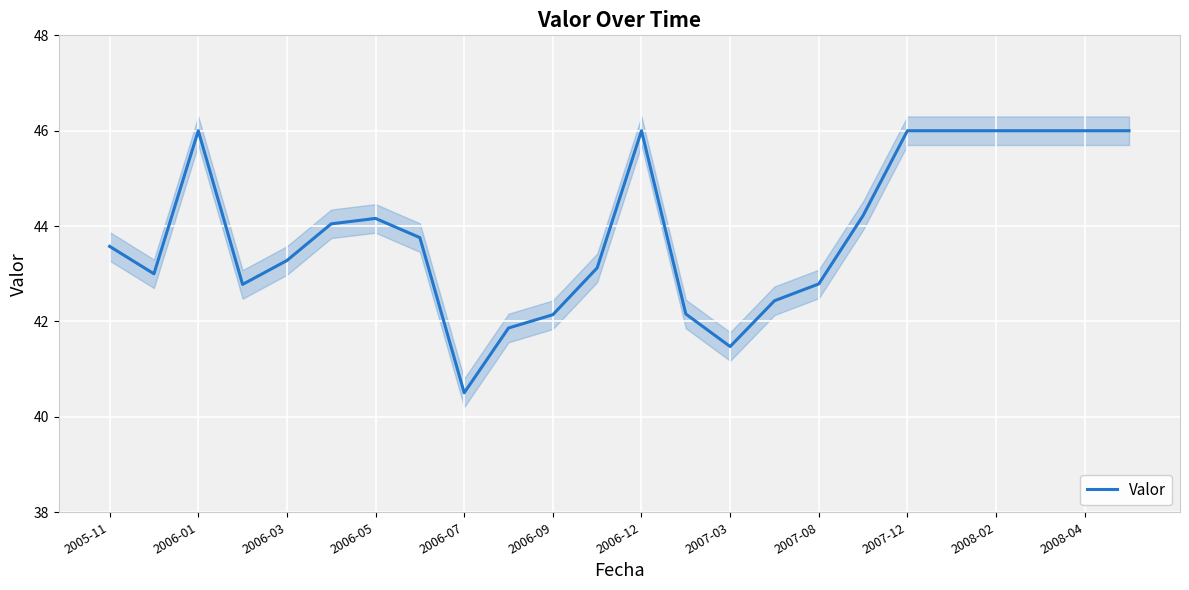

What position from the left is 21?

22